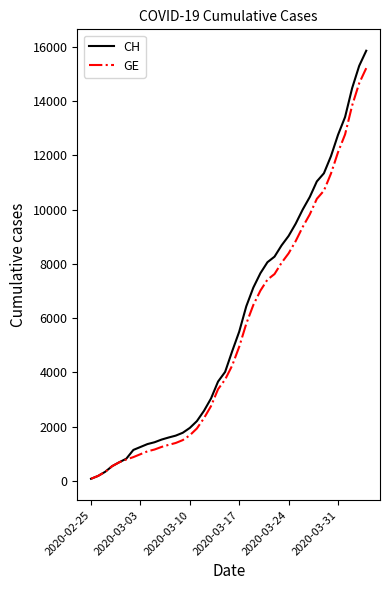

Which series has the largest range (max minus min)?

CH